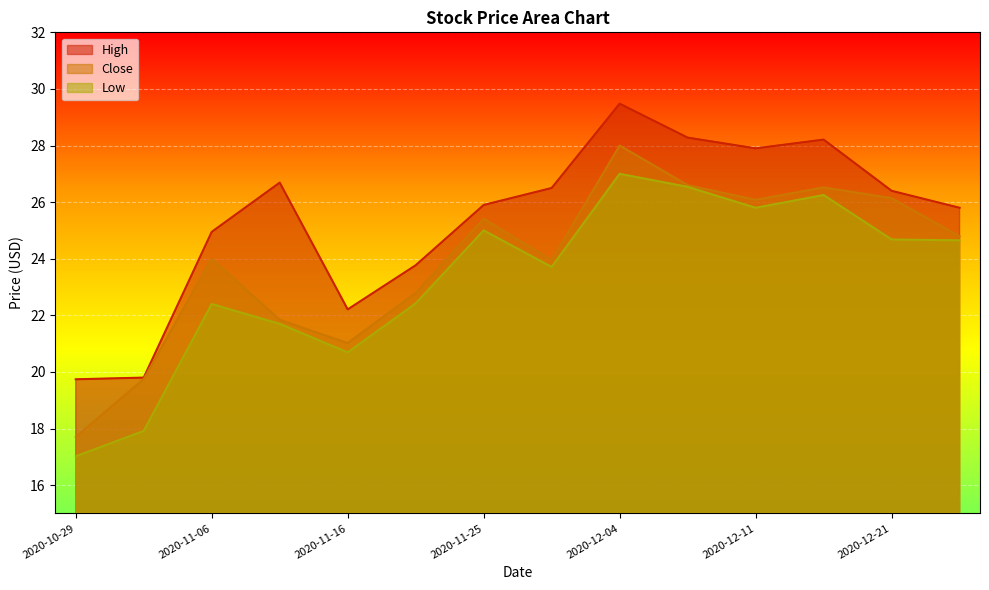

How many interior local peaks does the Close series have?

4